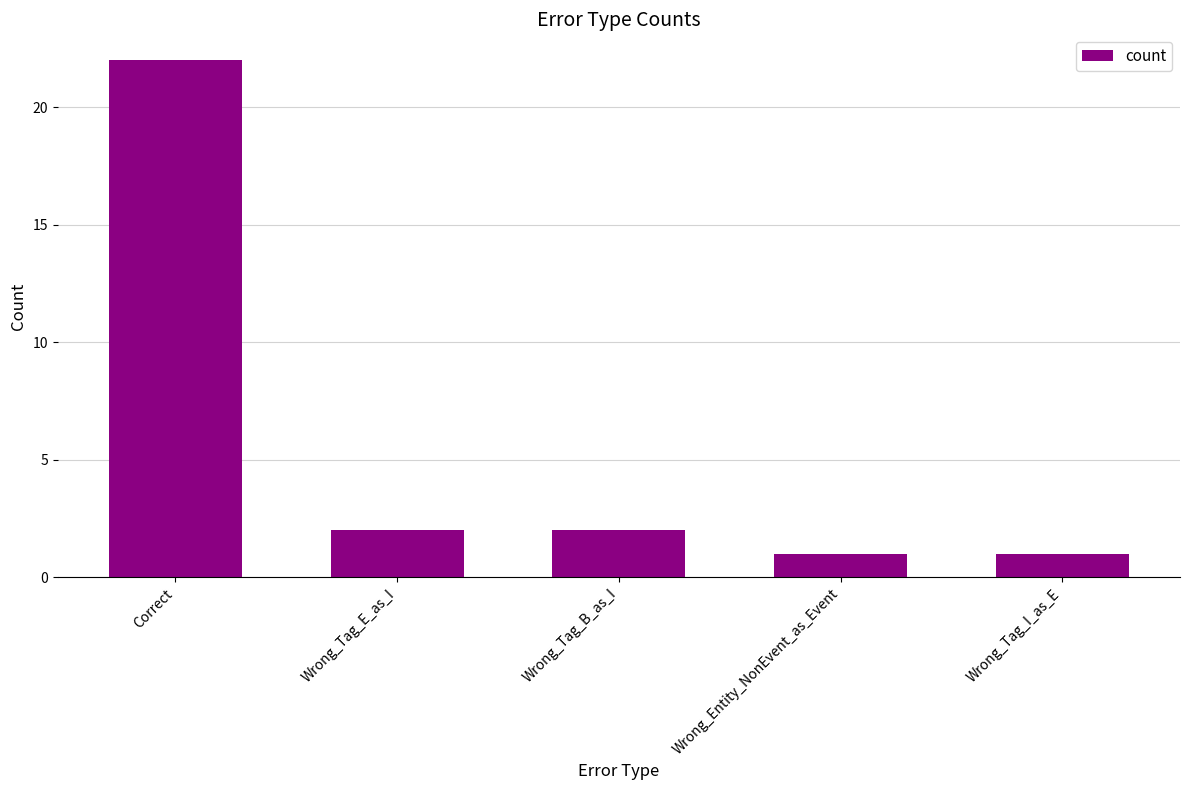

What is the sum of all values?

28